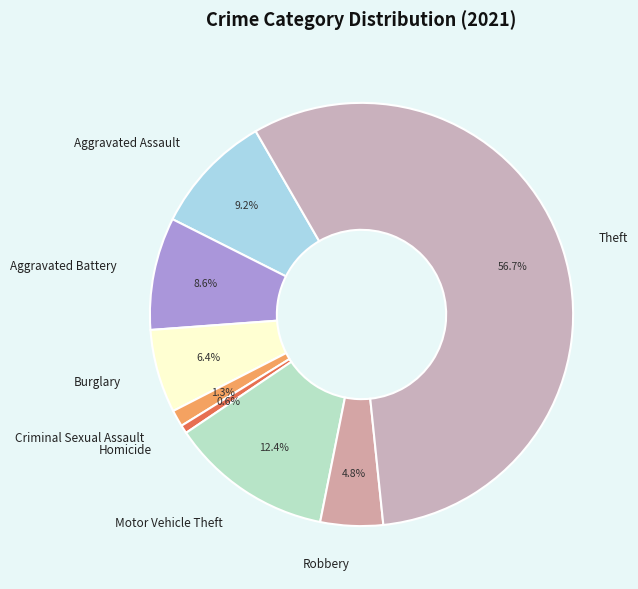

Is there any slice that represents more than half of the pie?

Yes